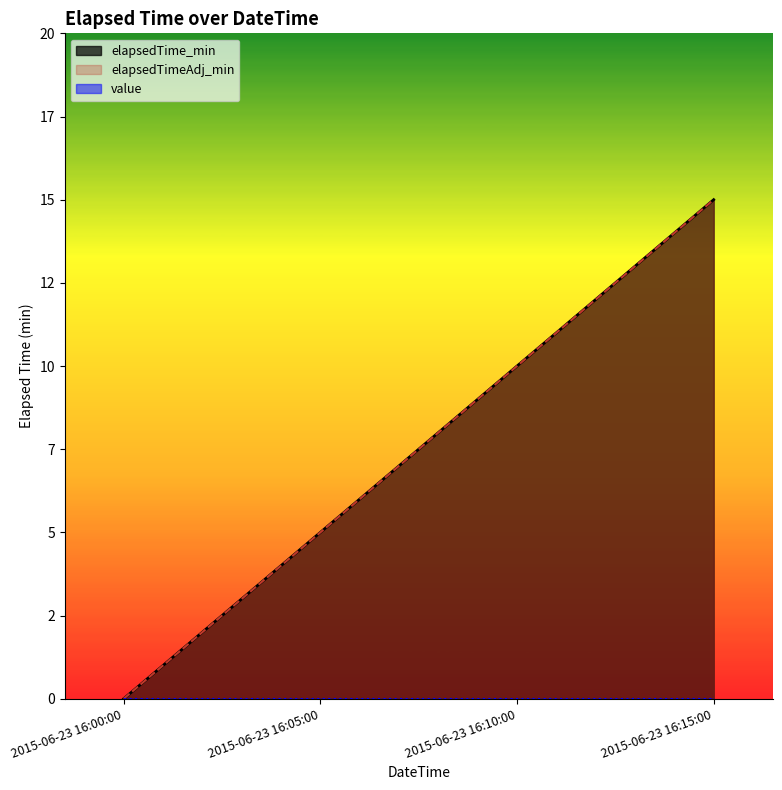

Is it true that elapsedTime_min equals 0 at 2015-06-23 16:00:00?

True